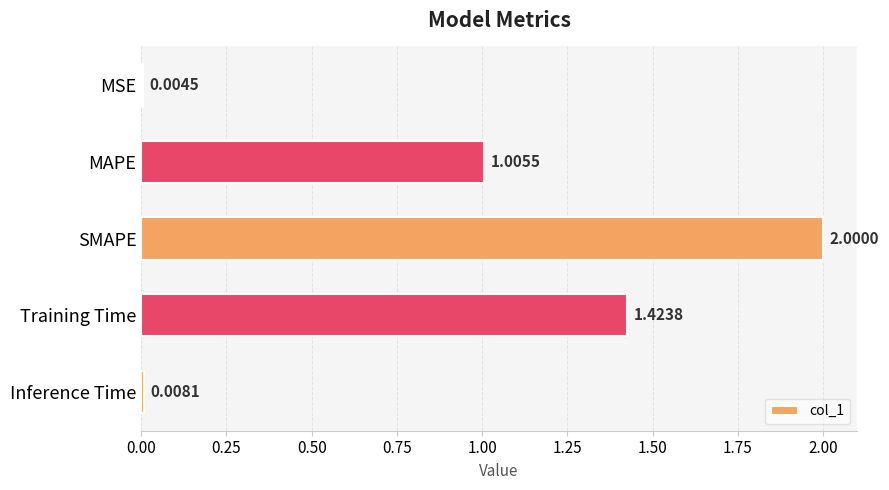

What is the sum of all values?

4.4